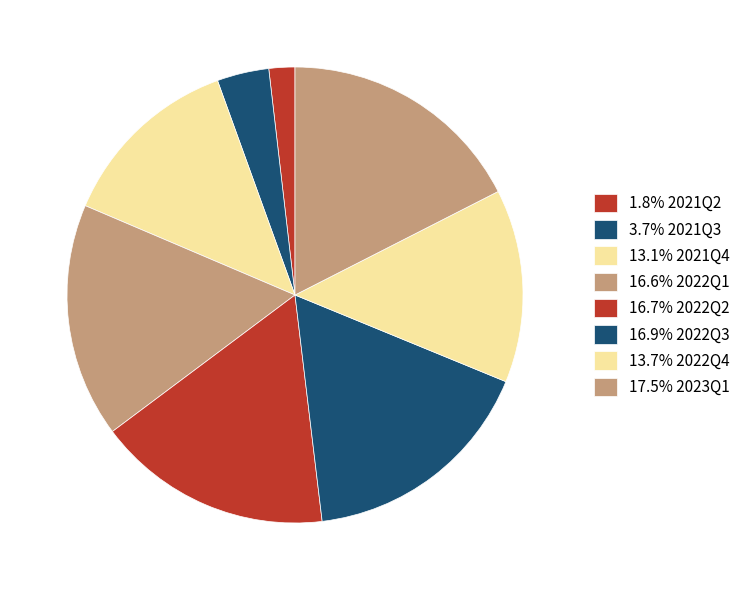

Count the number of slices in the pie.

8